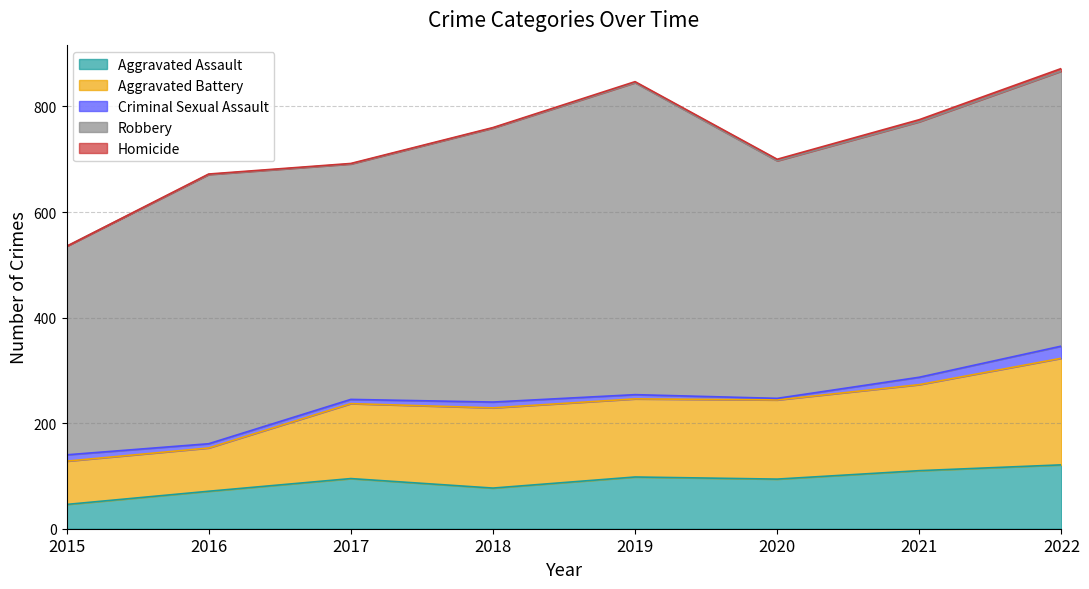

Reading right to left, extract all data points from this chart.

Aggravated Assault: 121	110	94	98	77	95	71	46
Aggravated Battery: 202	163	150	148	152	142	82	82
Criminal Sexual Assault: 23	14	3	8	11	8	8	12
Robbery: 521	484	450	591	519	446	510	395
Homicide: 5	4	3	2	1	1	1	0